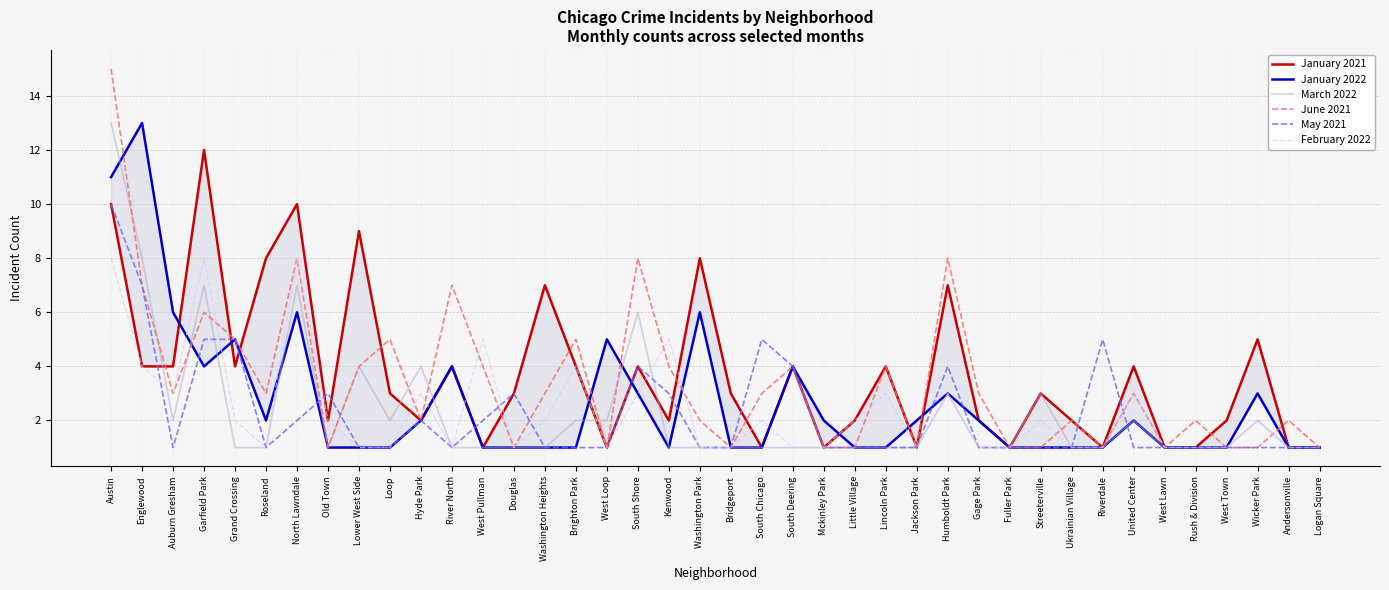

How many values in the January 2021 series are below 3?

18